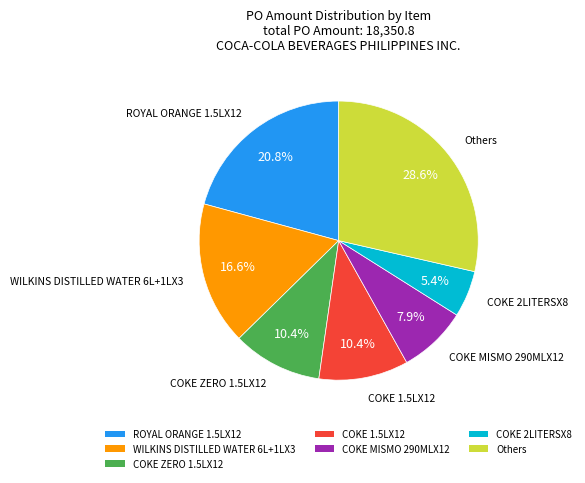

Does COKE 1.5LX12 represent more than half of the total?

No